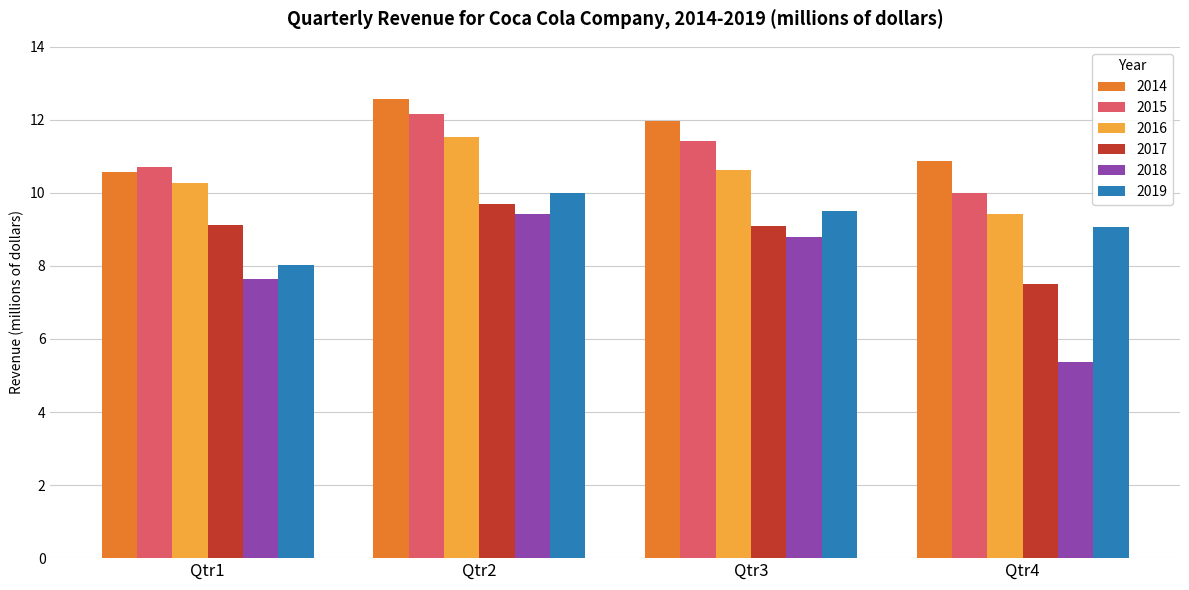

True or false: 2014 has a value of 12.6 at Qtr2.

True